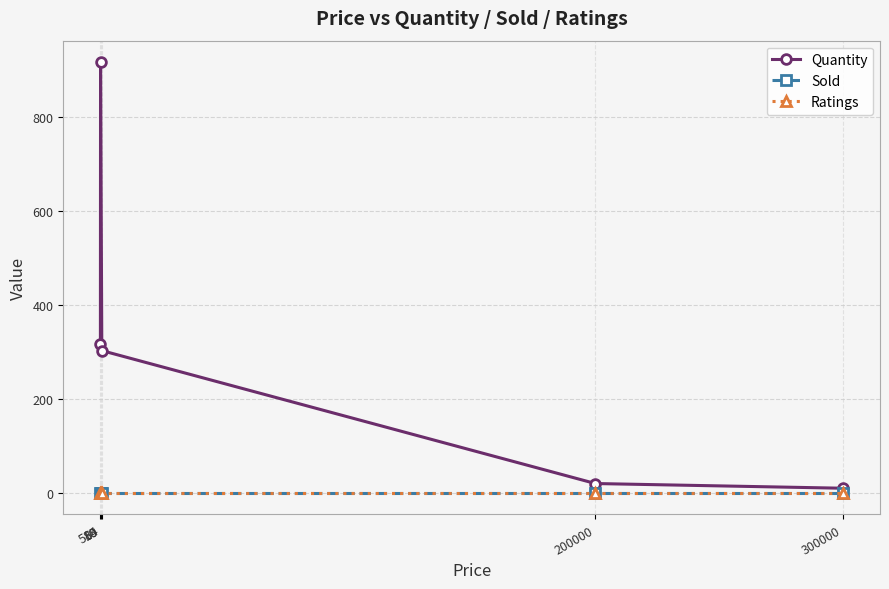

Is it true that Sold equals 0 at 300000?

True